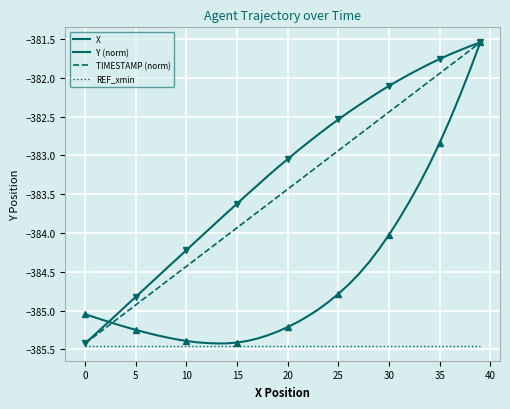

The Y (norm) series shows -498.7 at 26. True or false?

False